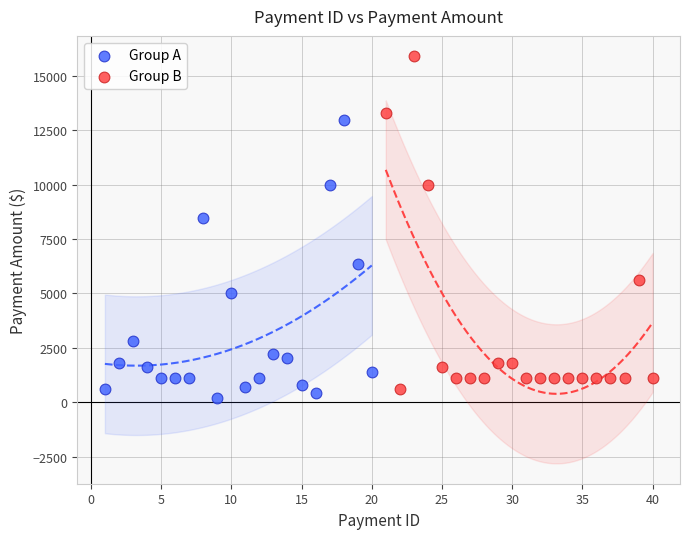

What are all the series names shown in the legend?

Group A, Group B